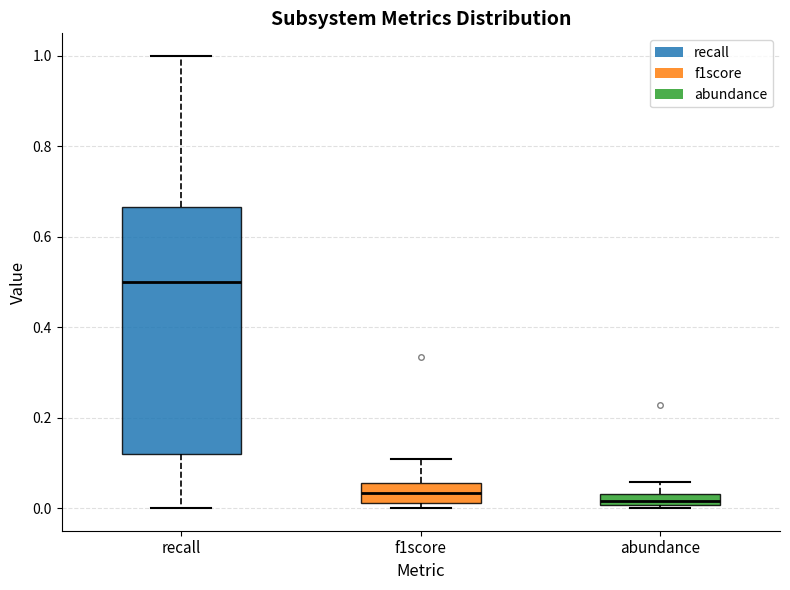

Where does the upper whisker of the box for f1score end on the y-axis? The values are not printed on the chart, so give them approximately, as read against the axis.

0.10